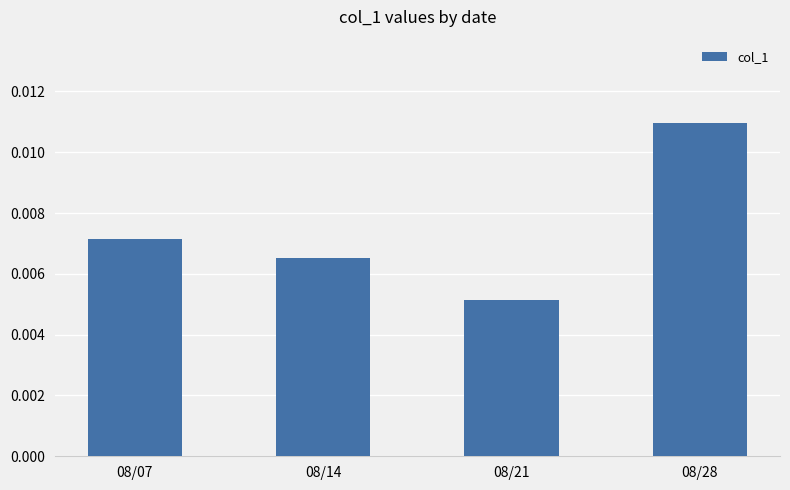

Are the bars horizontal?

No